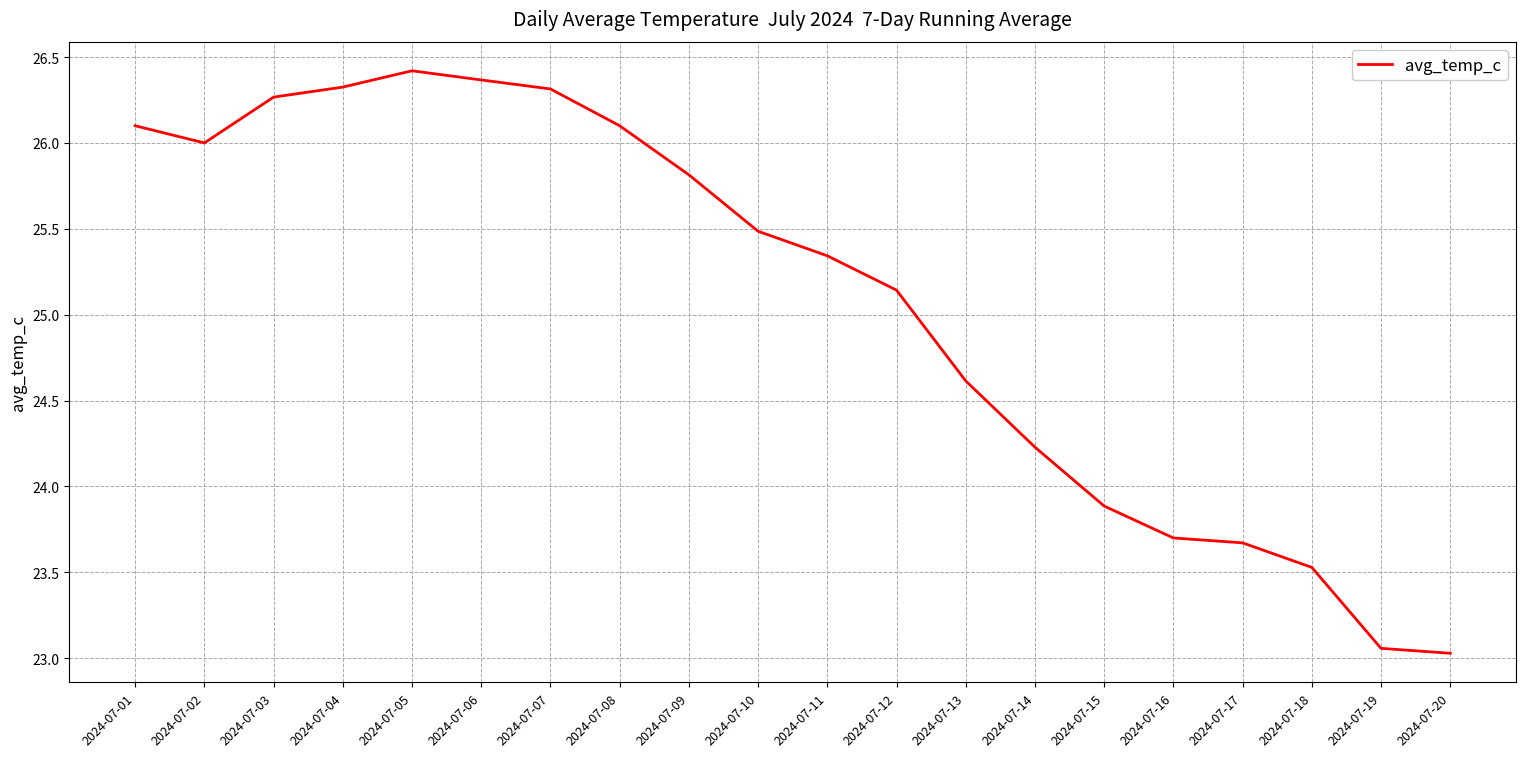

True or false: the data shows 35.5 at 2024-07-09.

False